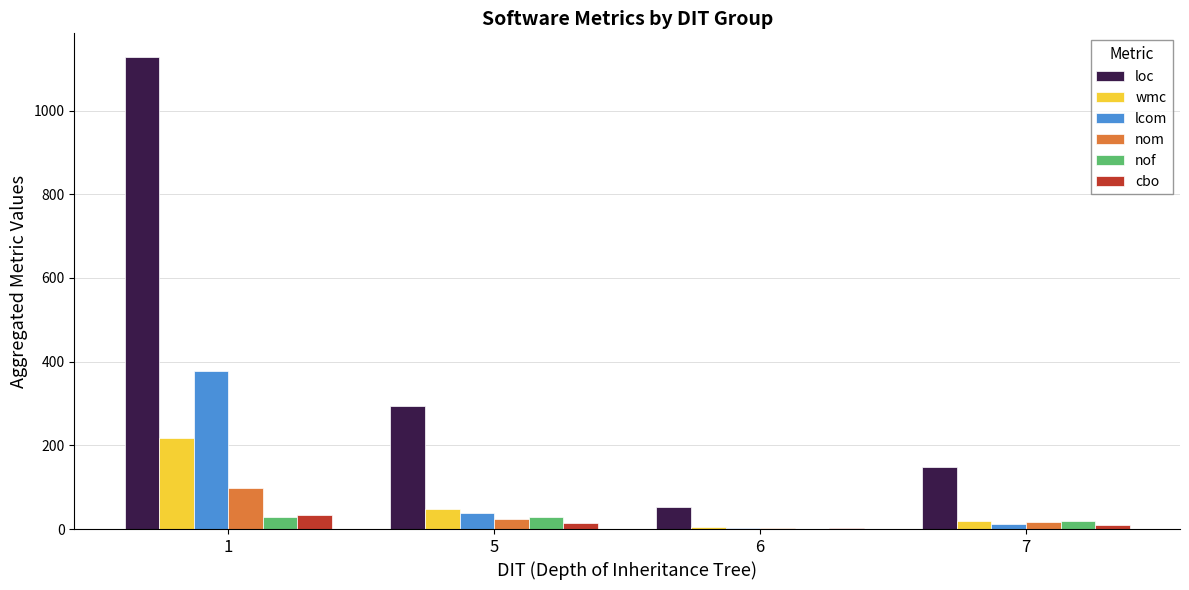

Between 1 and 7, which series saw the biggest shift?

loc